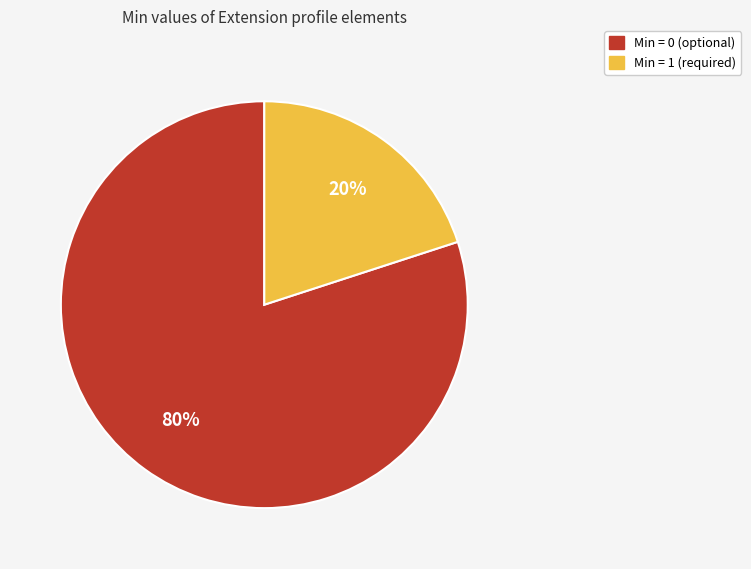

Is there a majority slice in this chart?

Yes